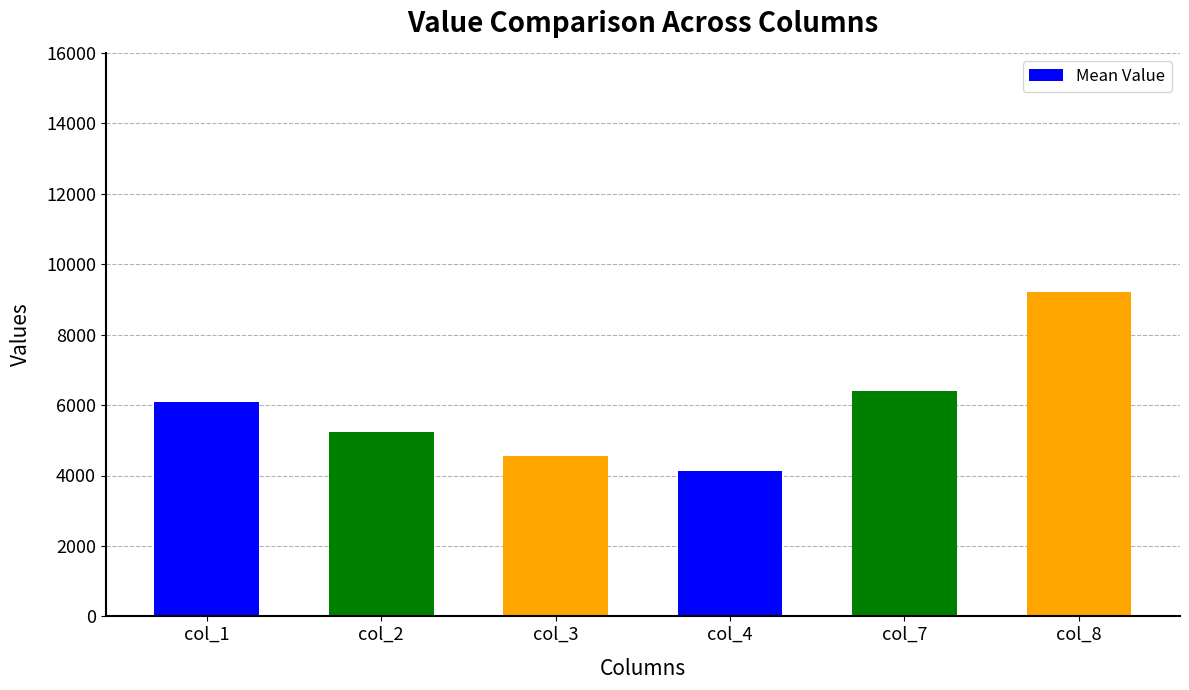

How many values are below 6089?

3